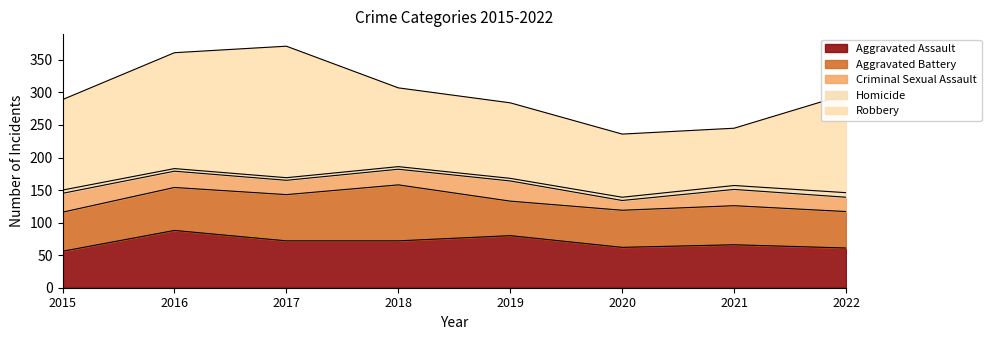

True or false: Criminal Sexual Assault and Aggravated Battery intersect in this chart.

False